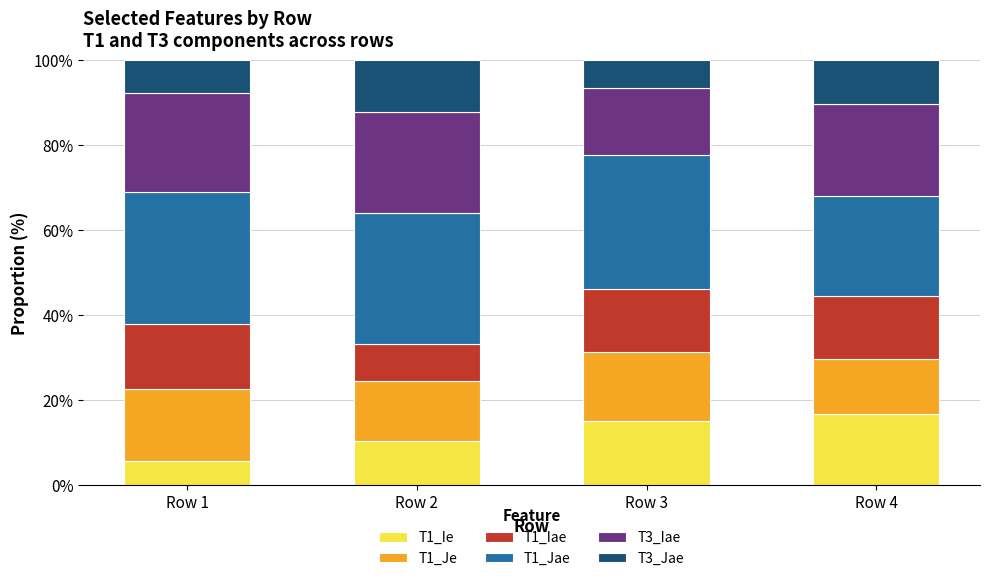

What is the sum of all T1_Ie values?

47.4